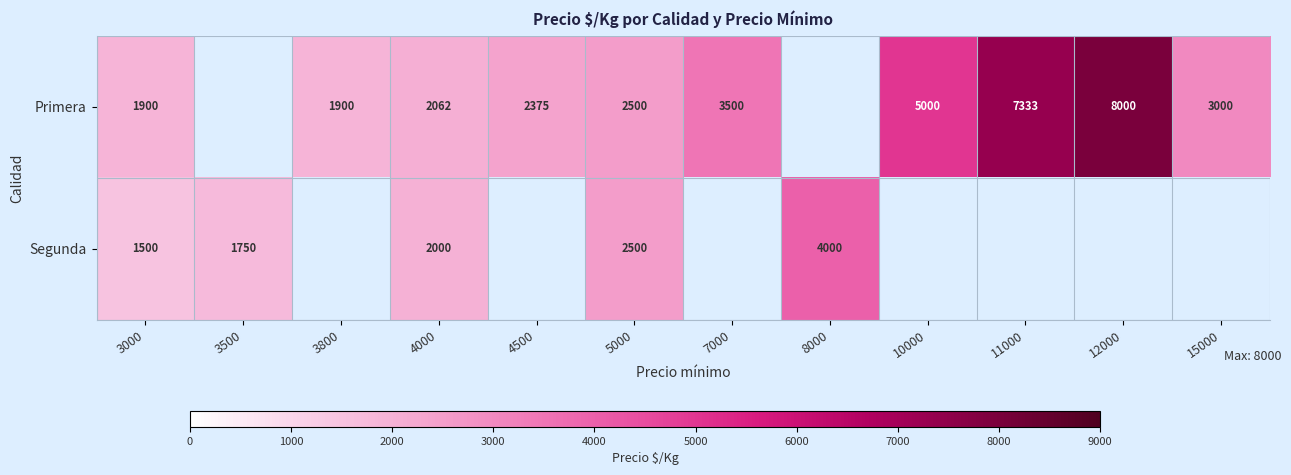

Is the value of Segunda at 4000 greater than the value of Primera at 10000?

No